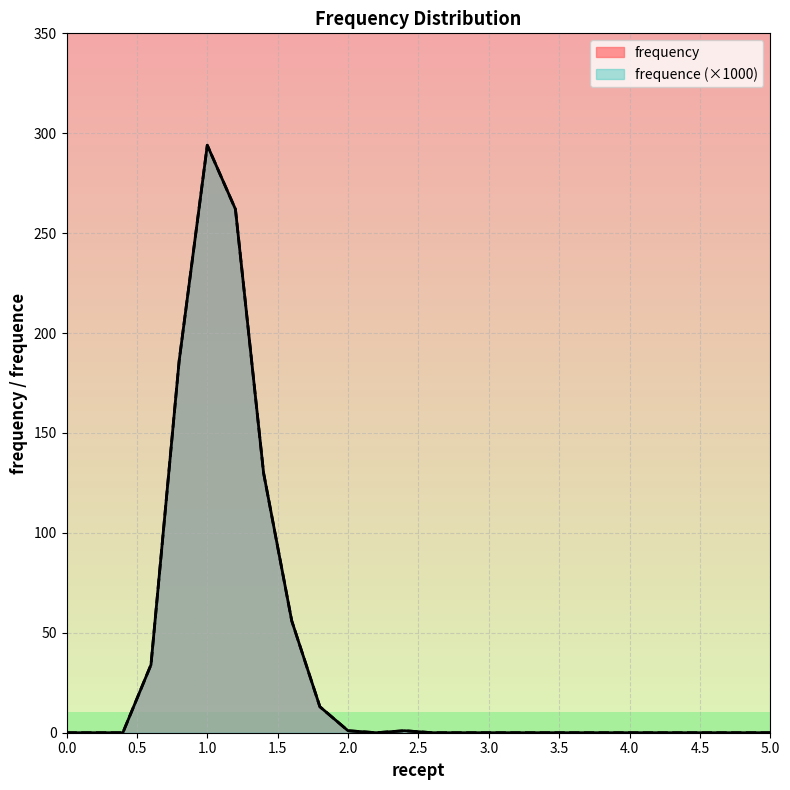

Which has a higher value, 3 or 2?

2